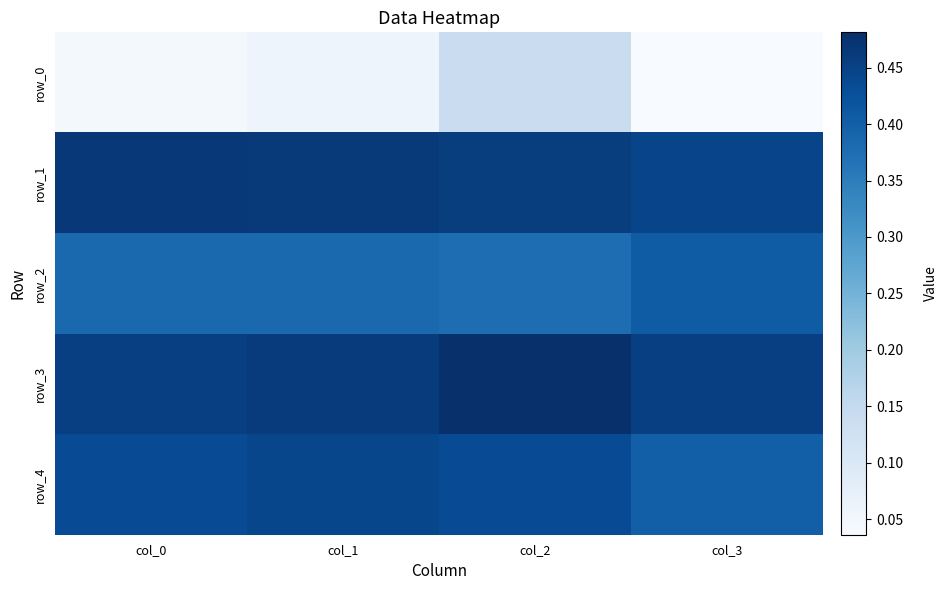

Reading left to right, transcribe all the data shown in this chart.

row_0: col_0=0.0	col_1=0.1	col_2=0.1	col_3=0.0
row_1: col_0=0.5	col_1=0.5	col_2=0.5	col_3=0.4
row_2: col_0=0.4	col_1=0.4	col_2=0.4	col_3=0.4
row_3: col_0=0.5	col_1=0.5	col_2=0.5	col_3=0.5
row_4: col_0=0.4	col_1=0.4	col_2=0.4	col_3=0.4